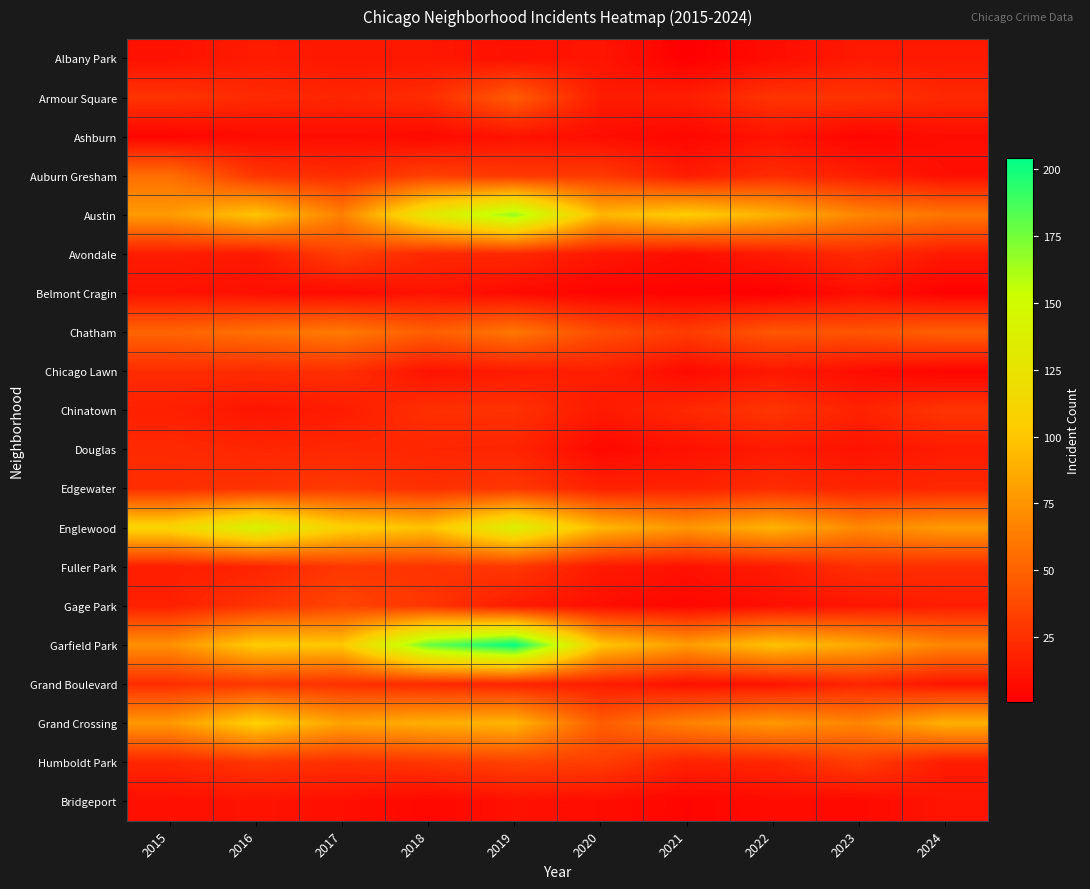

At which category is the sum across all series the highest?

2019